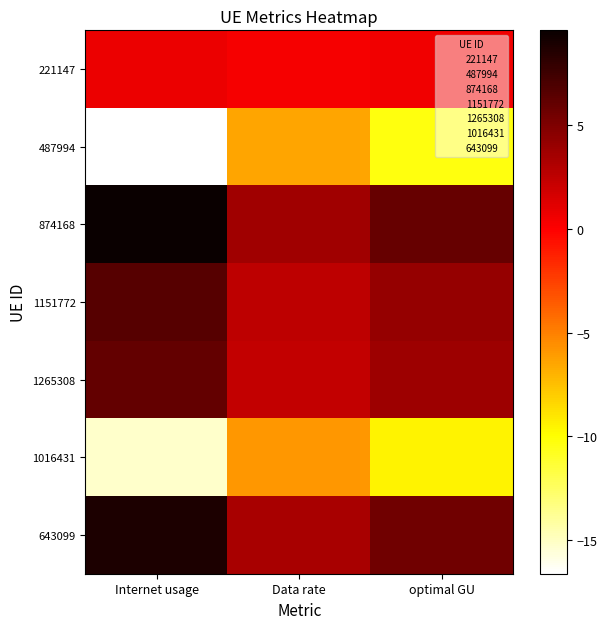

Rank the series at optimal GU from lowest to highest value.

487994, 1016431, 221147, 1265308, 1151772, 643099, 874168